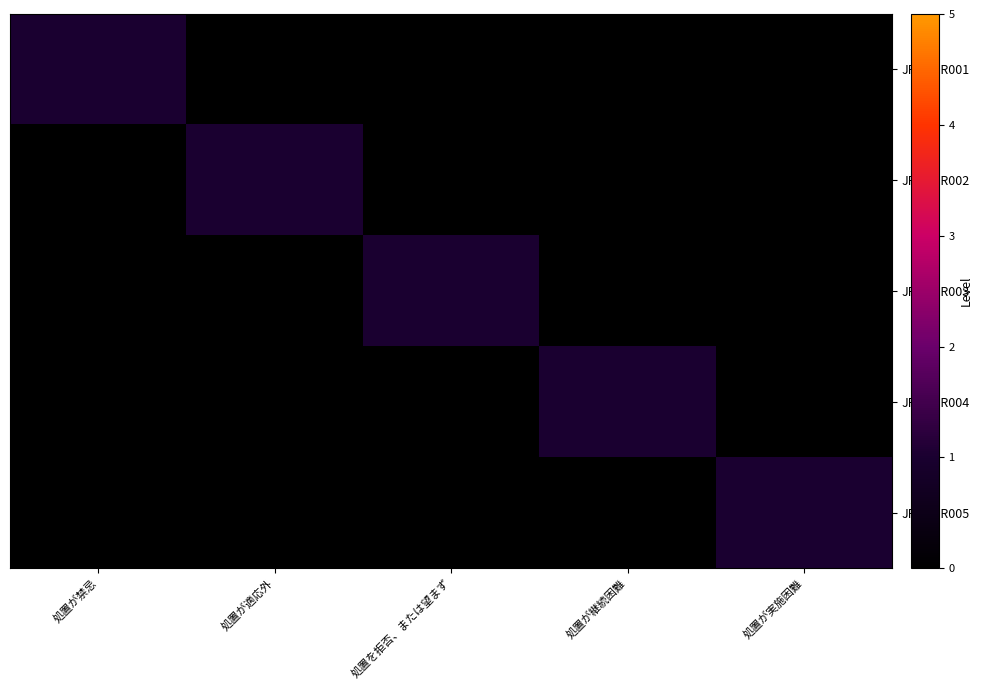

Reading right to left, list all the values displayed in this chart.

JPPNPR001: 処置が実施困難=0	処置が継続困難=0	処置を拒否、または望まず=0	処置が適応外=0	処置が禁忌=1
JPPNPR002: 処置が実施困難=0	処置が継続困難=0	処置を拒否、または望まず=0	処置が適応外=1	処置が禁忌=0
JPPNPR003: 処置が実施困難=0	処置が継続困難=0	処置を拒否、または望まず=1	処置が適応外=0	処置が禁忌=0
JPPNPR004: 処置が実施困難=0	処置が継続困難=1	処置を拒否、または望まず=0	処置が適応外=0	処置が禁忌=0
JPPNPR005: 処置が実施困難=1	処置が継続困難=0	処置を拒否、または望まず=0	処置が適応外=0	処置が禁忌=0